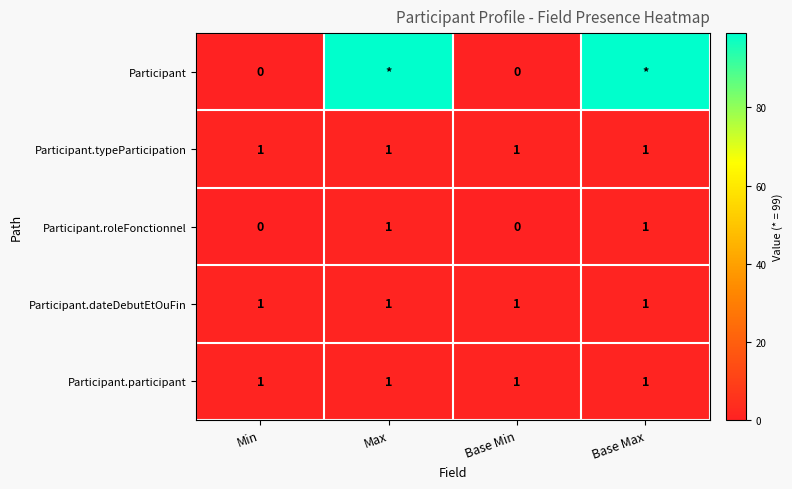

The value of Participant.dateDebutEtOuFin at Base Min is 1. True or false?

True